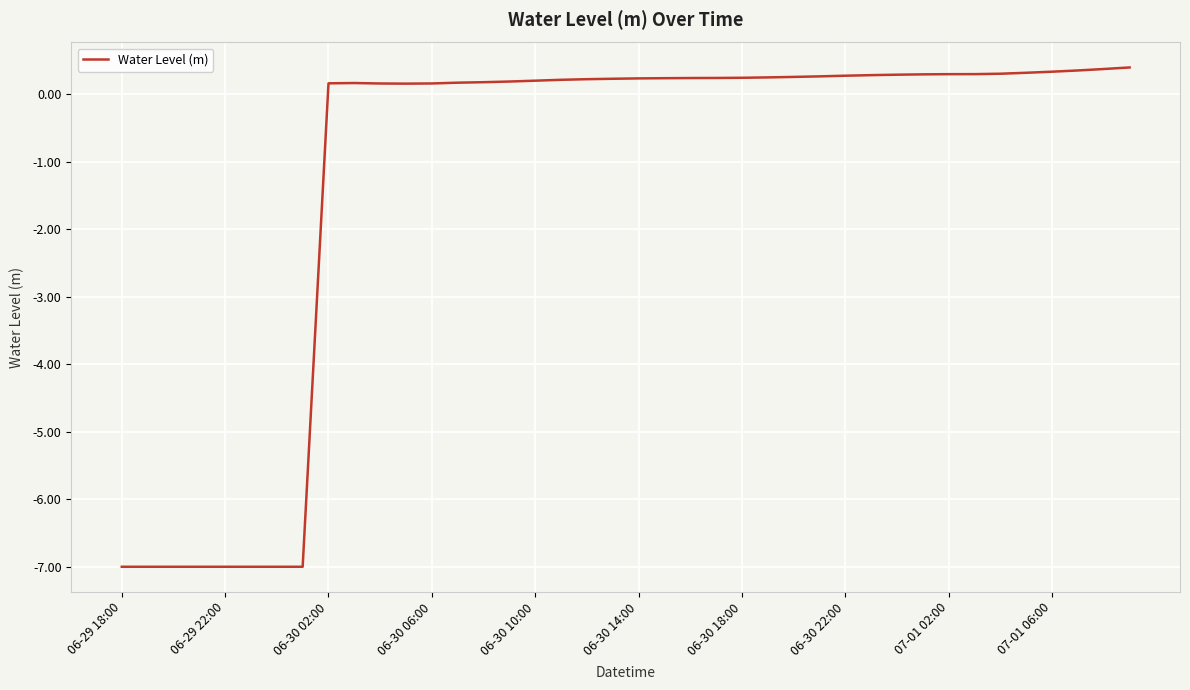

What is the minimum value shown in the chart?

-7.0